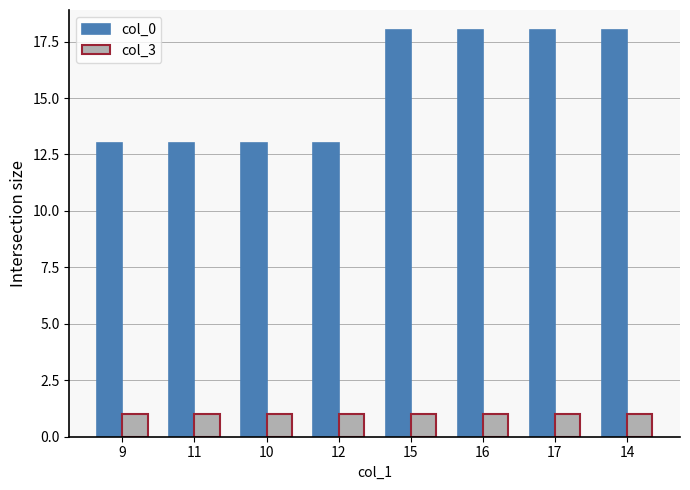

Is it true that col_0 equals 18 at 14?

True